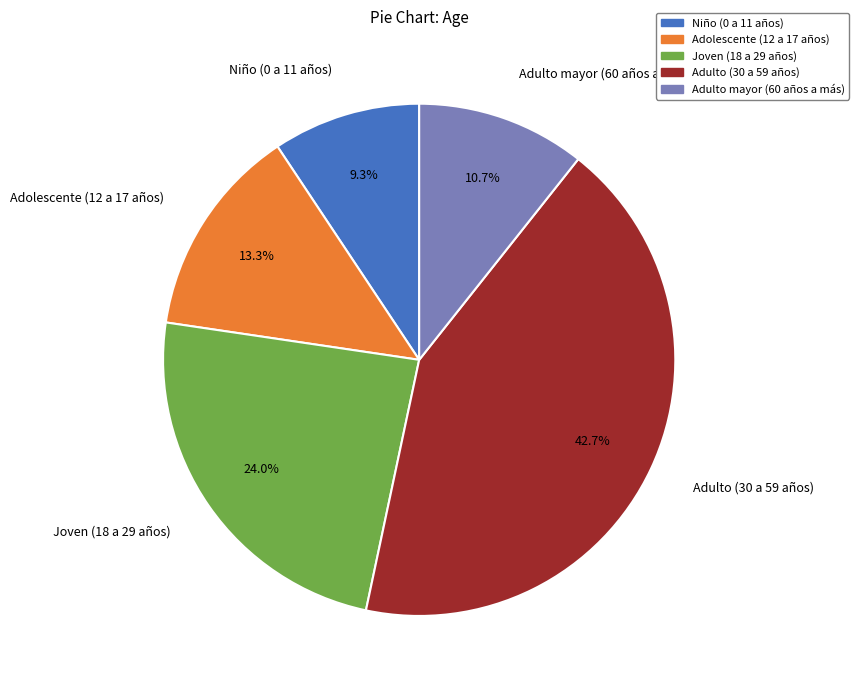

To the nearest percent, what is the difference between the Joven (18 a 29 años) and Adolescente (12 a 17 años) slice percentages?

11%